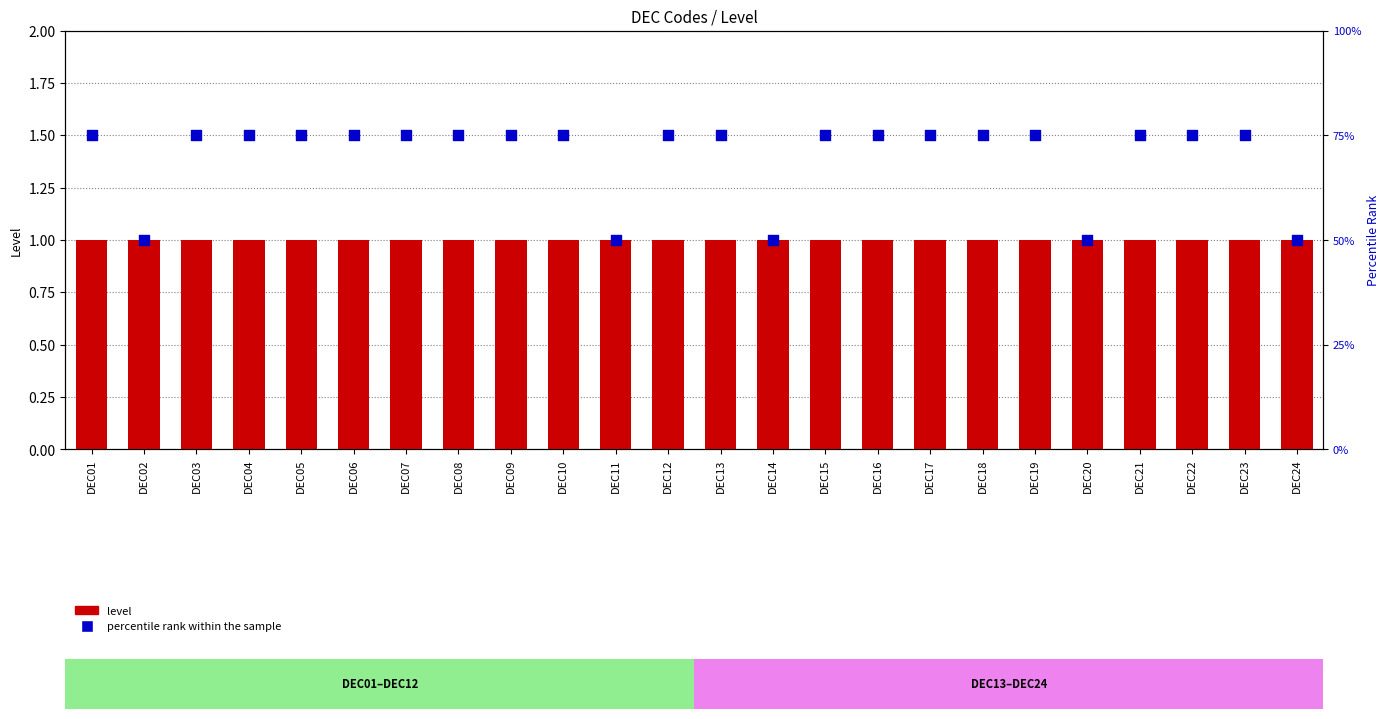

Which series contains the highest Y value?

percentile rank within the sample